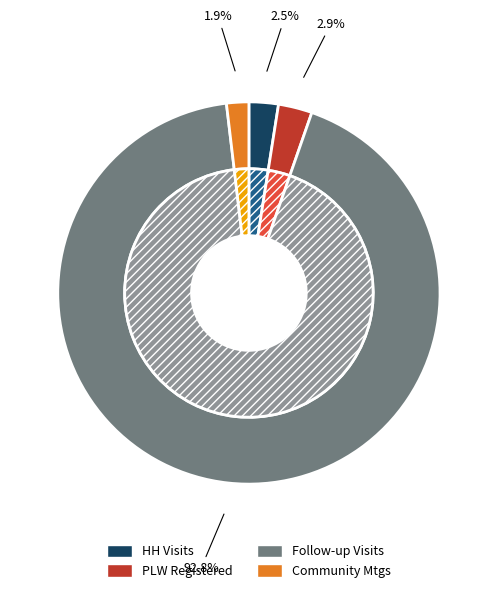

Does # of follow-up visits account for over 50% of the chart?

Yes